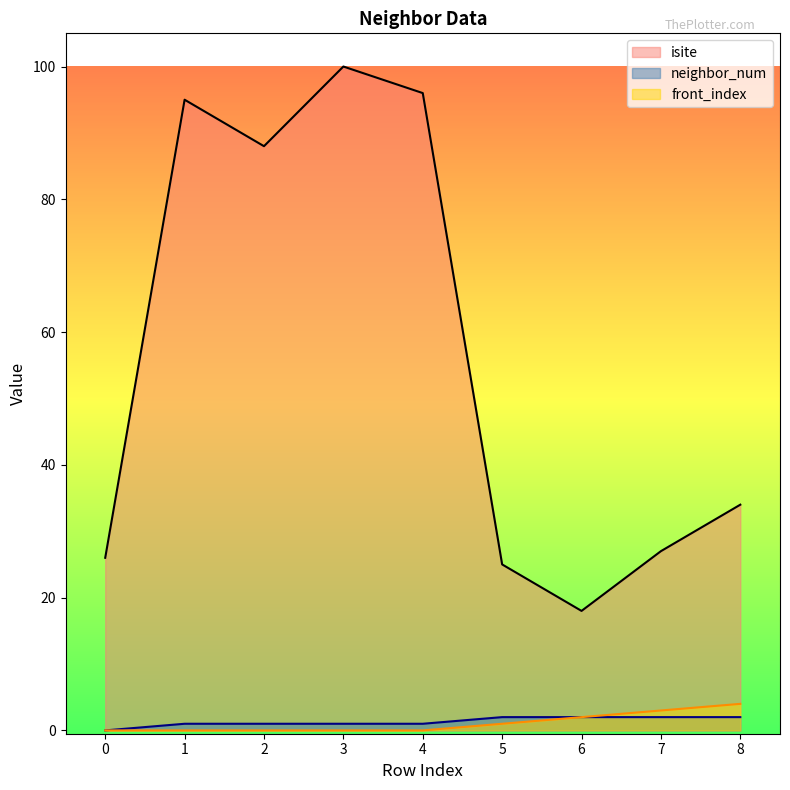

True or false: front_index and neighbor_num cross at least once.

False